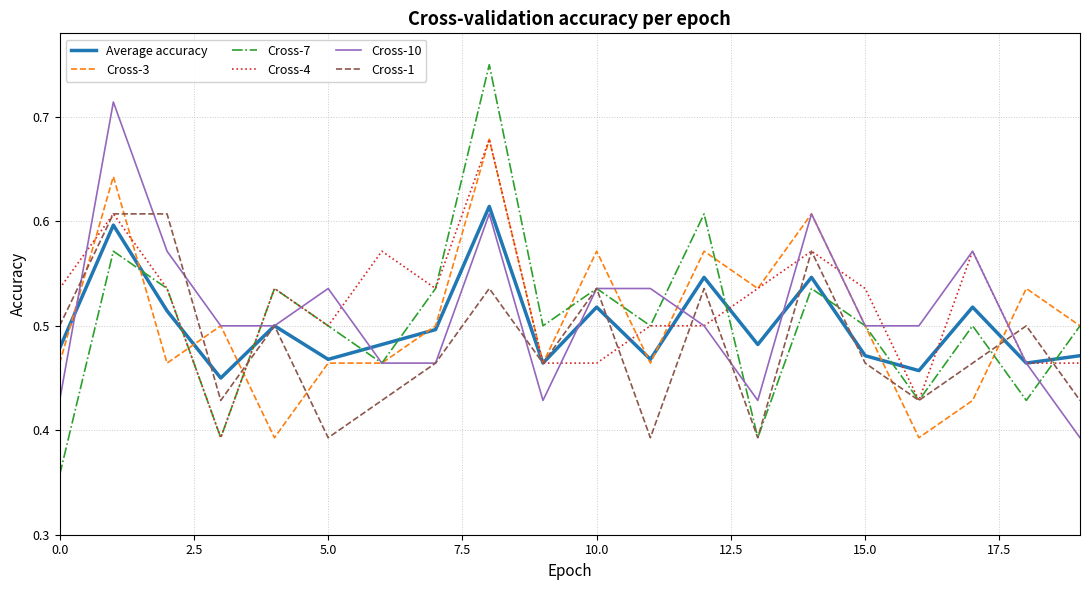

True or false: Cross-4 and Cross-10 intersect in this chart.

True